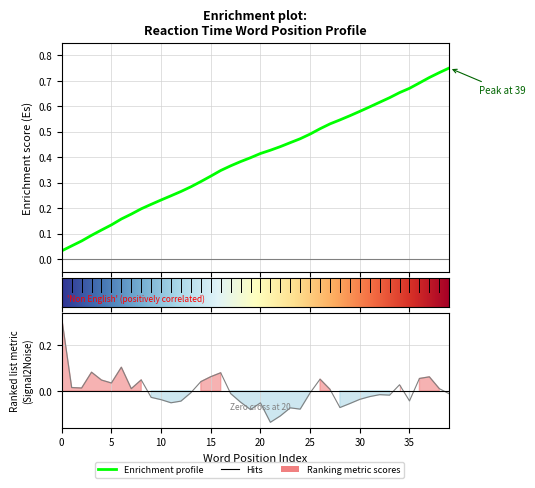

List the labels in order of value, smallest first.

21, 22, 19, 24, 23, 28, 29, 20, 11, 18, 12, 35, 10, 30, 9, 31, 33, 32, 39, 17, 25, 13, 27, 7, 38, 2, 1, 34, 5, 14, 4, 8, 26, 36, 37, 15, 16, 3, 6, 0